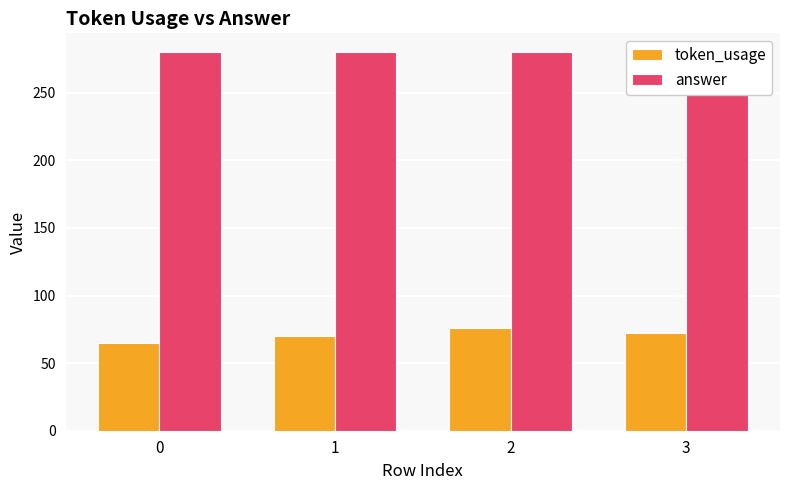

How many groups of bars are there?

4